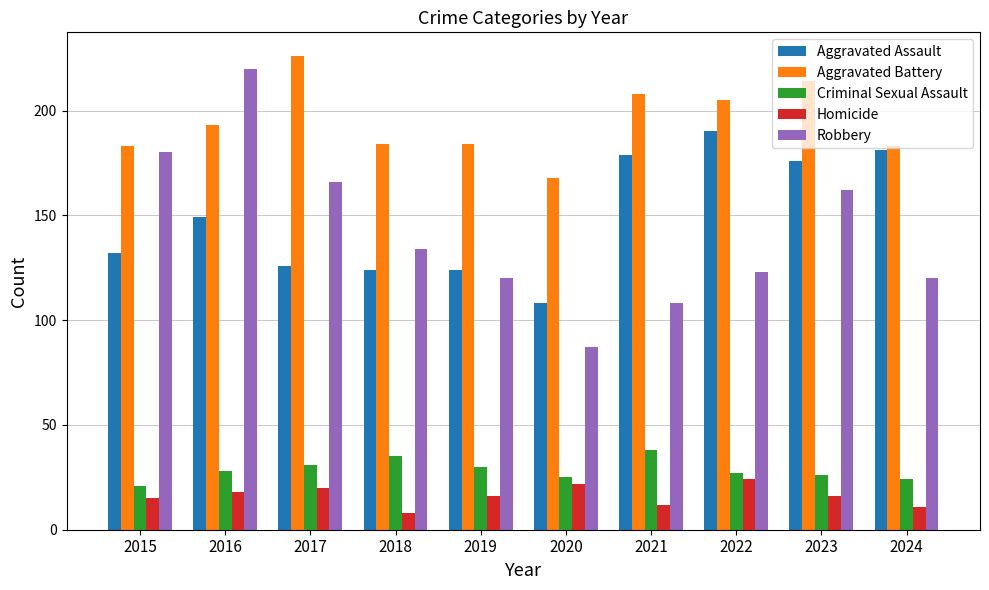

Which series changed the most between 2022 and 2024?

Aggravated Battery